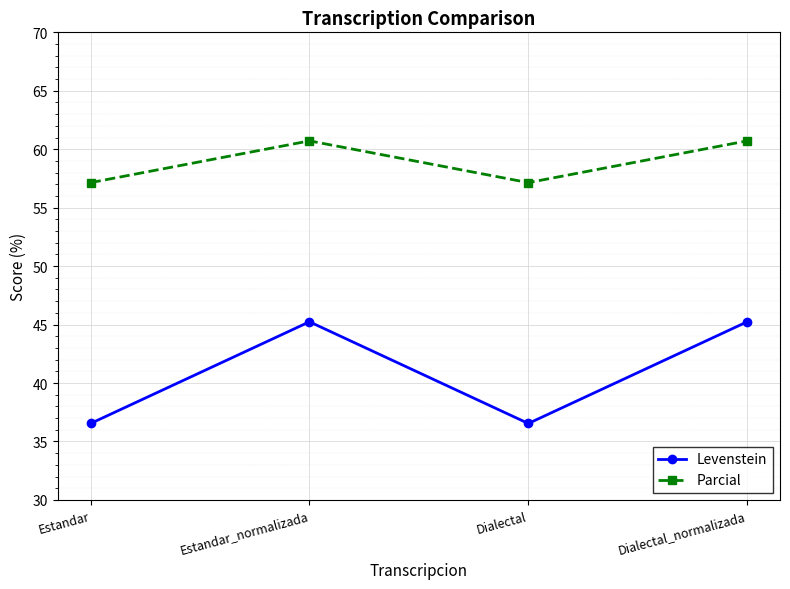

The Levenstein series shows 36.5 at Estandar. True or false?

True